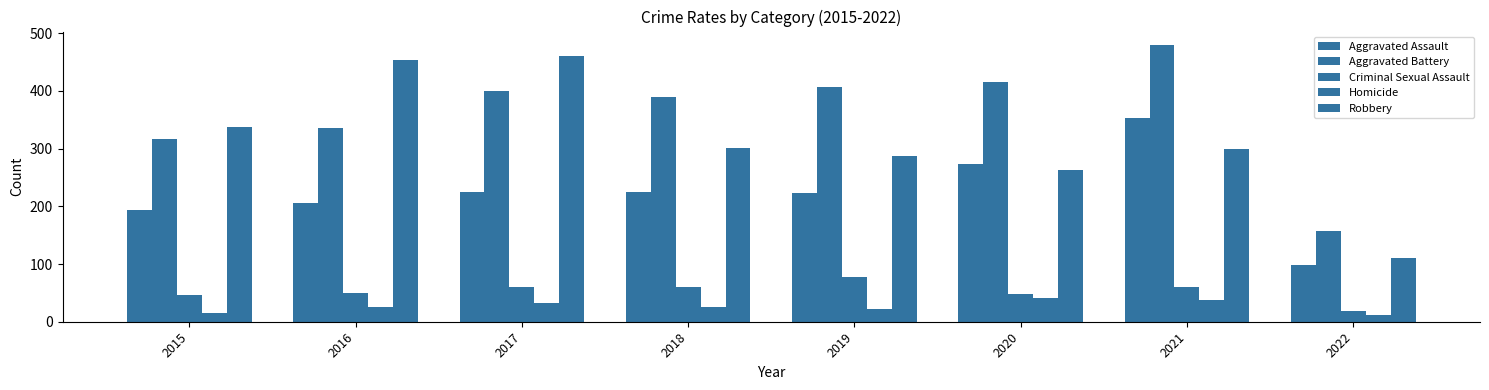

How many distinct data groups are displayed?

5